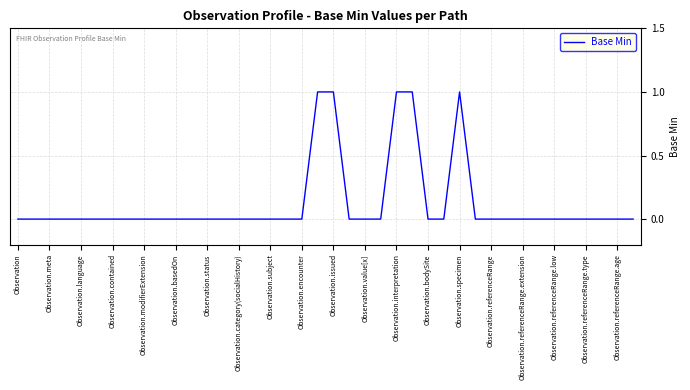

Reading left to right, extract all data points from this chart.

0	0	0	0	0	0	0	0	0	0	0	0	0	0	0	0	0	0	0	1	1	0	0	0	1	1	0	0	1	0	0	0	0	0	0	0	0	0	0	0